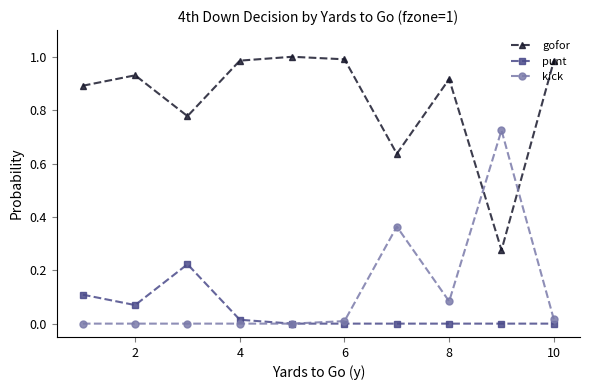

List the series in order of their peak value, lowest first.

punt, kick, gofor